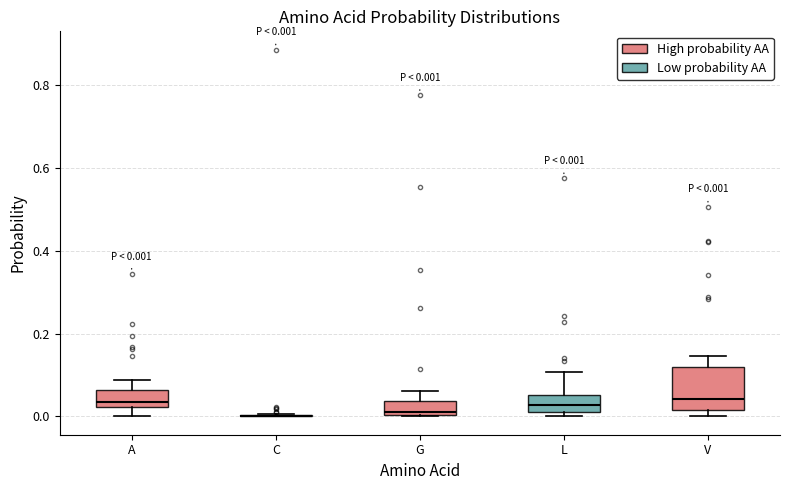

Which box is the tallest, from its lower edge to its upper edge?

V